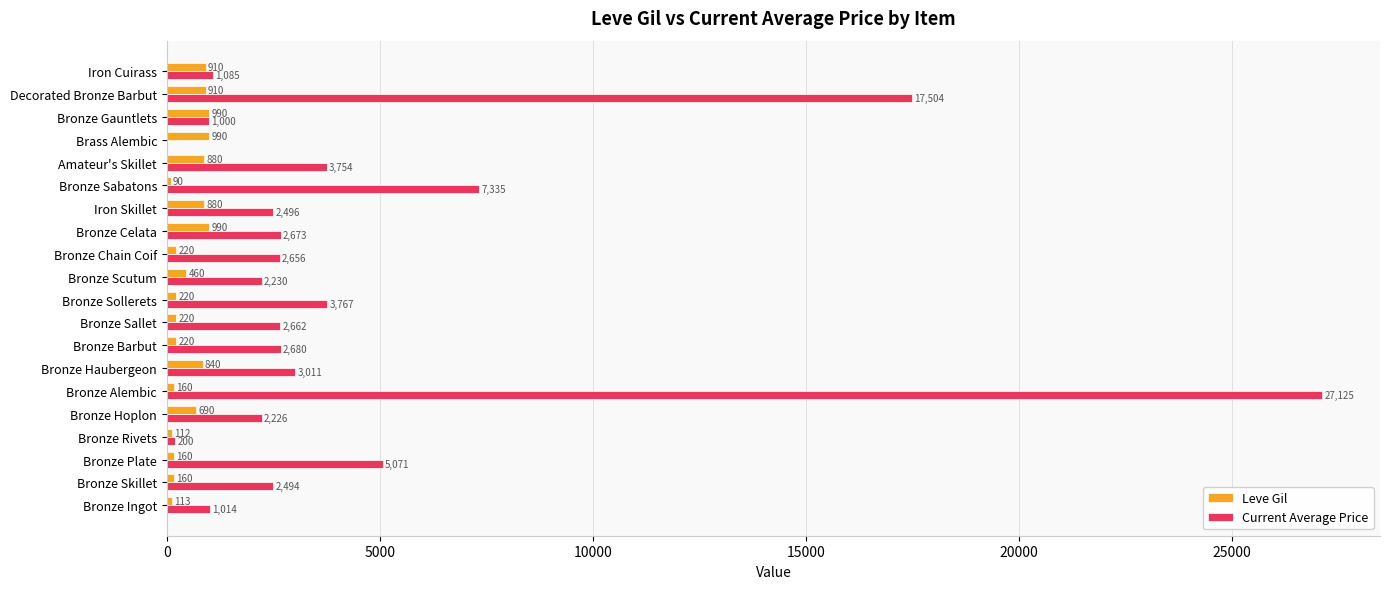

What is the sum of the Leve Gil values at Bronze Sabatons and Iron Cuirass?

1000.0